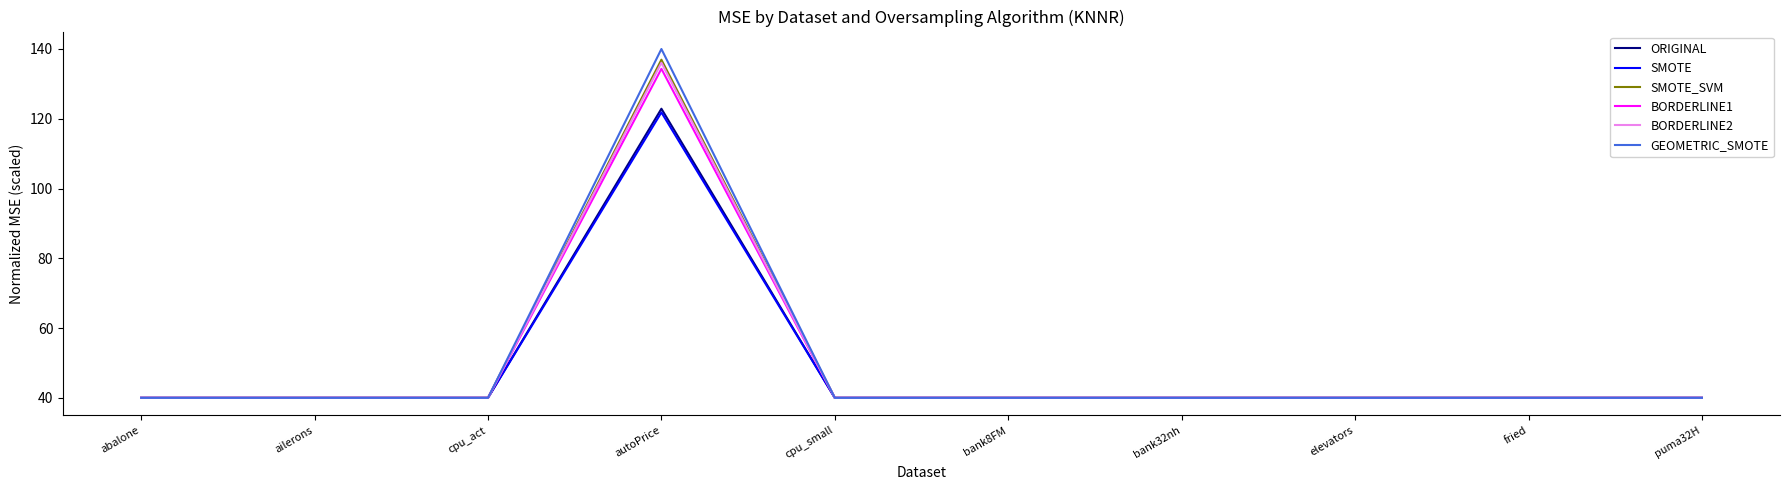

At which category is the sum across all series the highest?

autoPrice